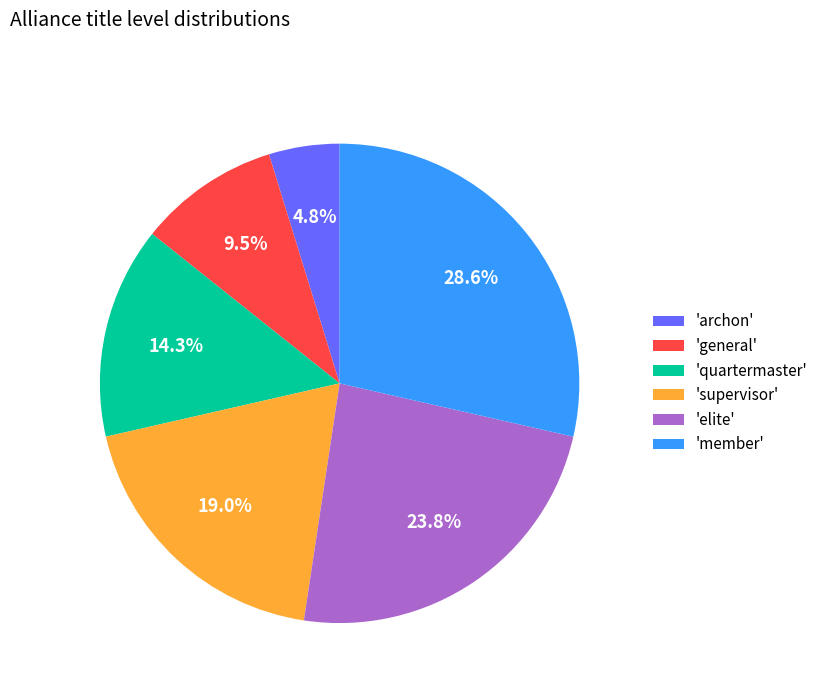

How many slices are in this pie chart?

6